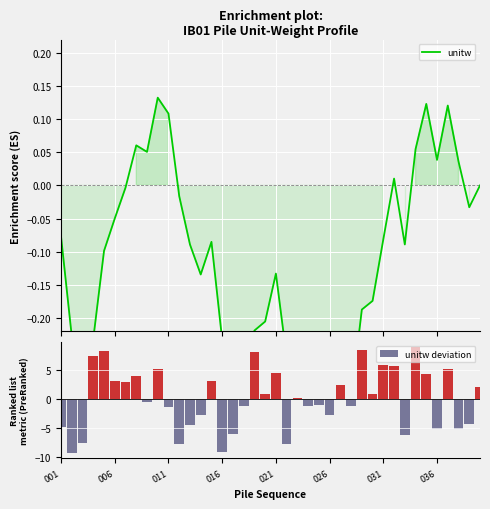

What is the maximum value for unitw deviation?

8.9